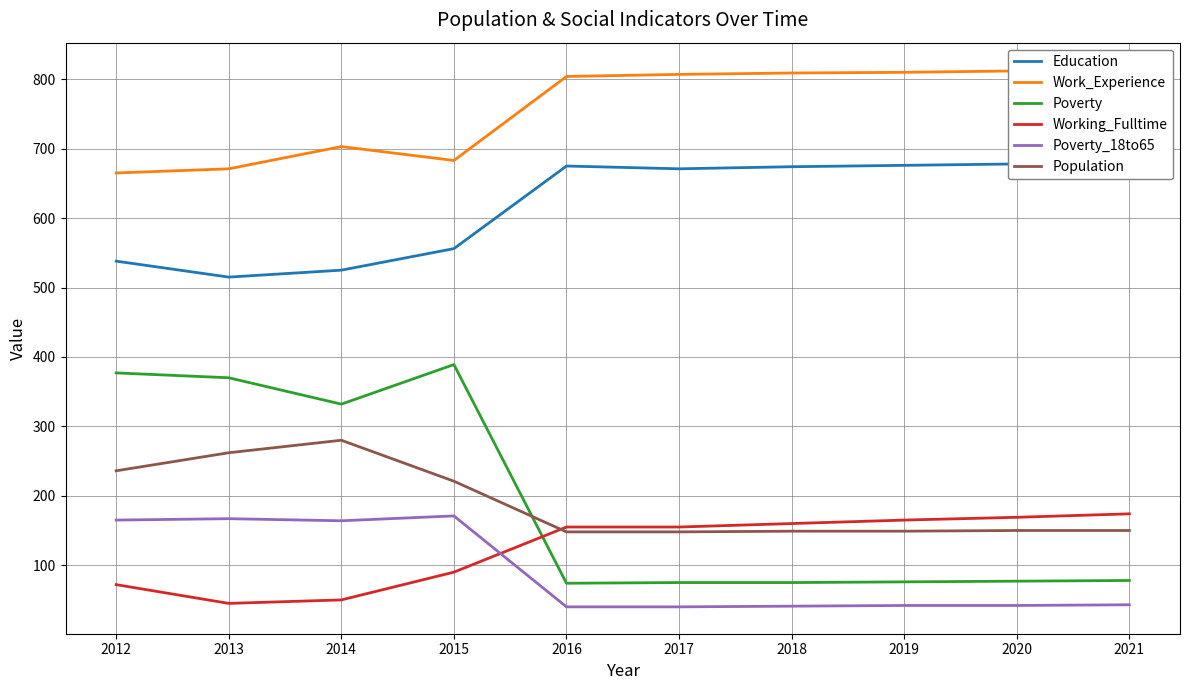

True or false: Working_Fulltime and Work_Experience intersect in this chart.

False